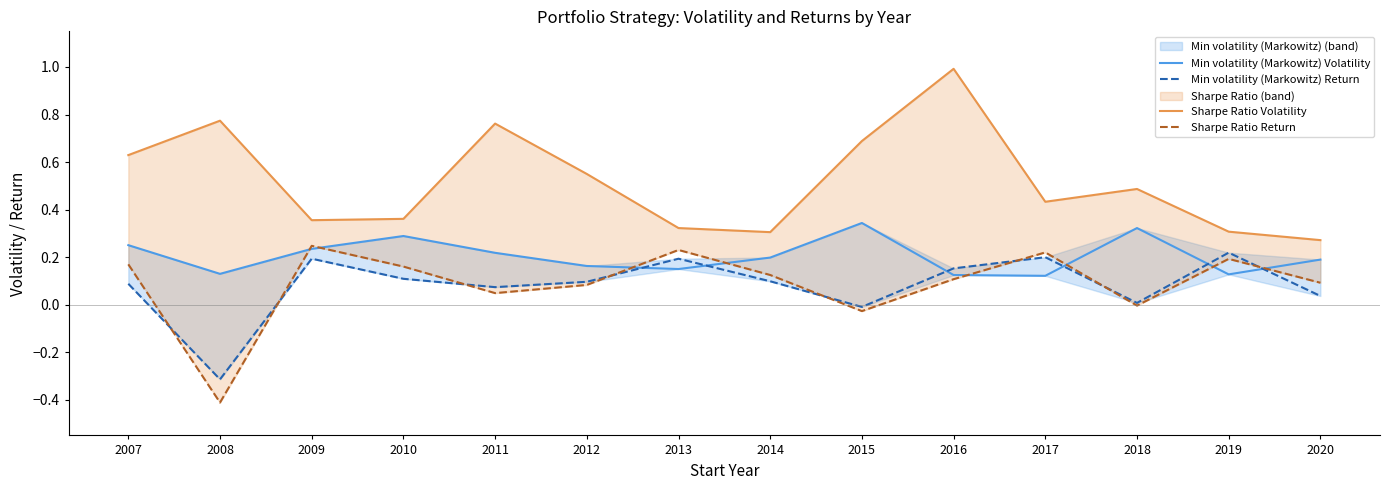

Does the chart have visible grid lines?

No